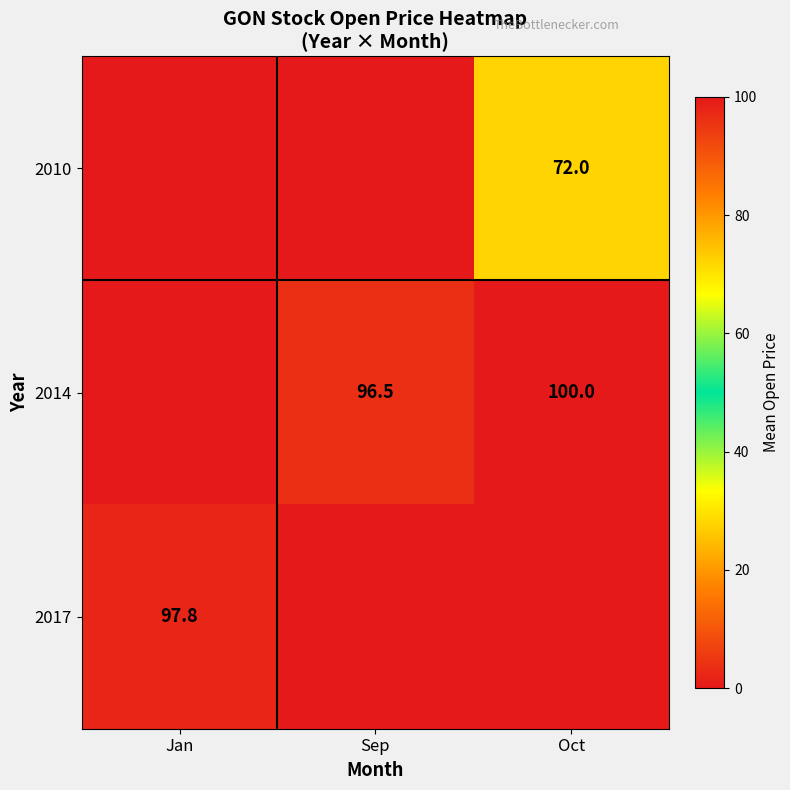

At which category does the chart reach its peak across all series?

Oct